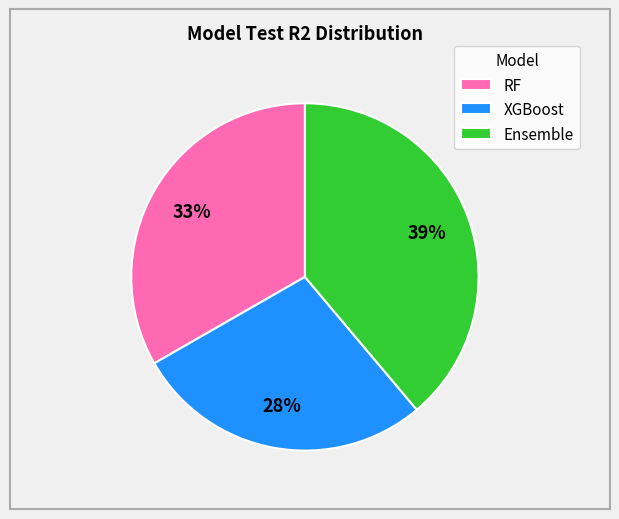

To the nearest percent, what is the difference between the Ensemble and XGBoost slice percentages?

11%